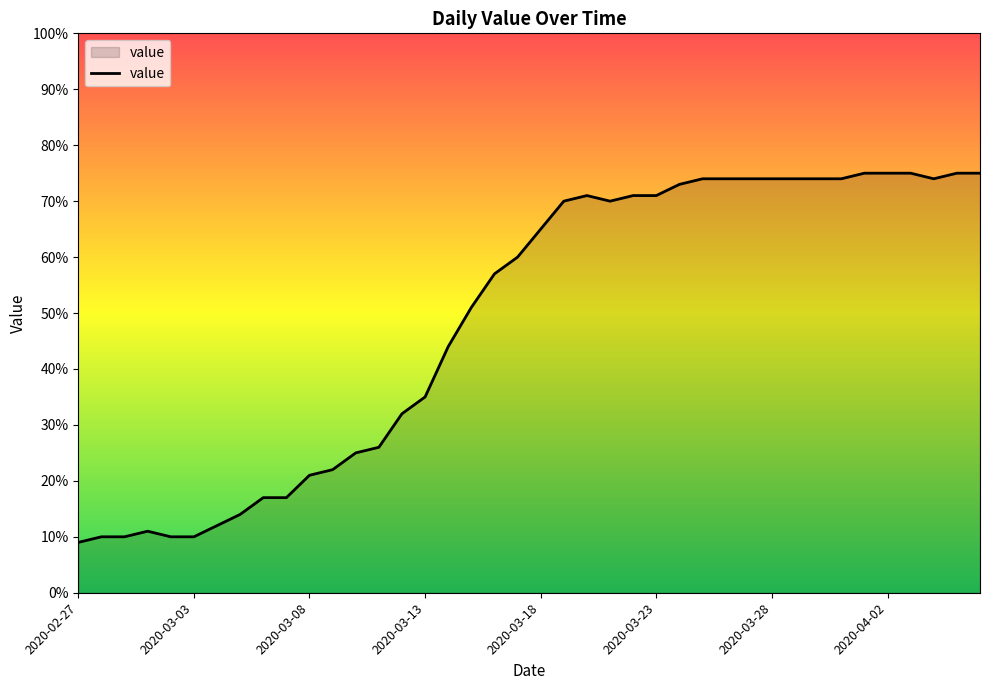

How many lines are shown in the chart?

1